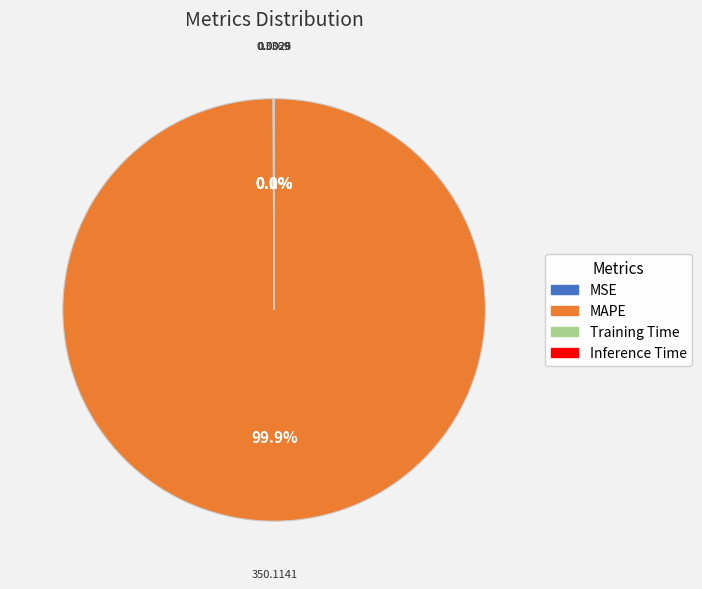

Which category has the biggest portion of the pie?

MAPE